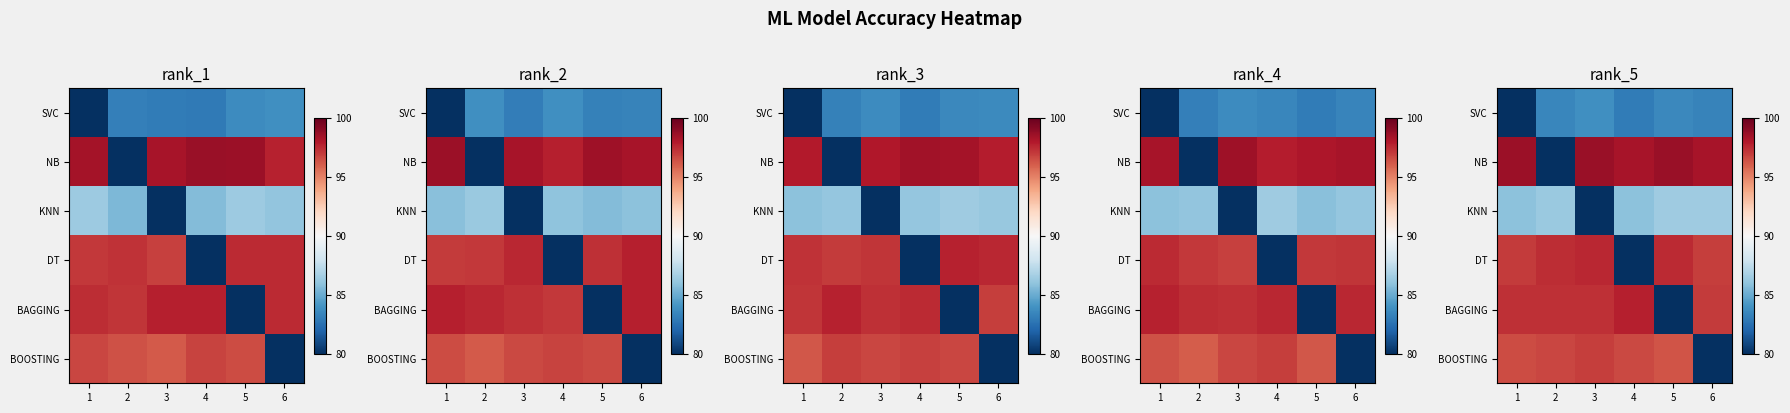

Is the value of row_2 at 6 greater than the value of row_4 at 6?

No